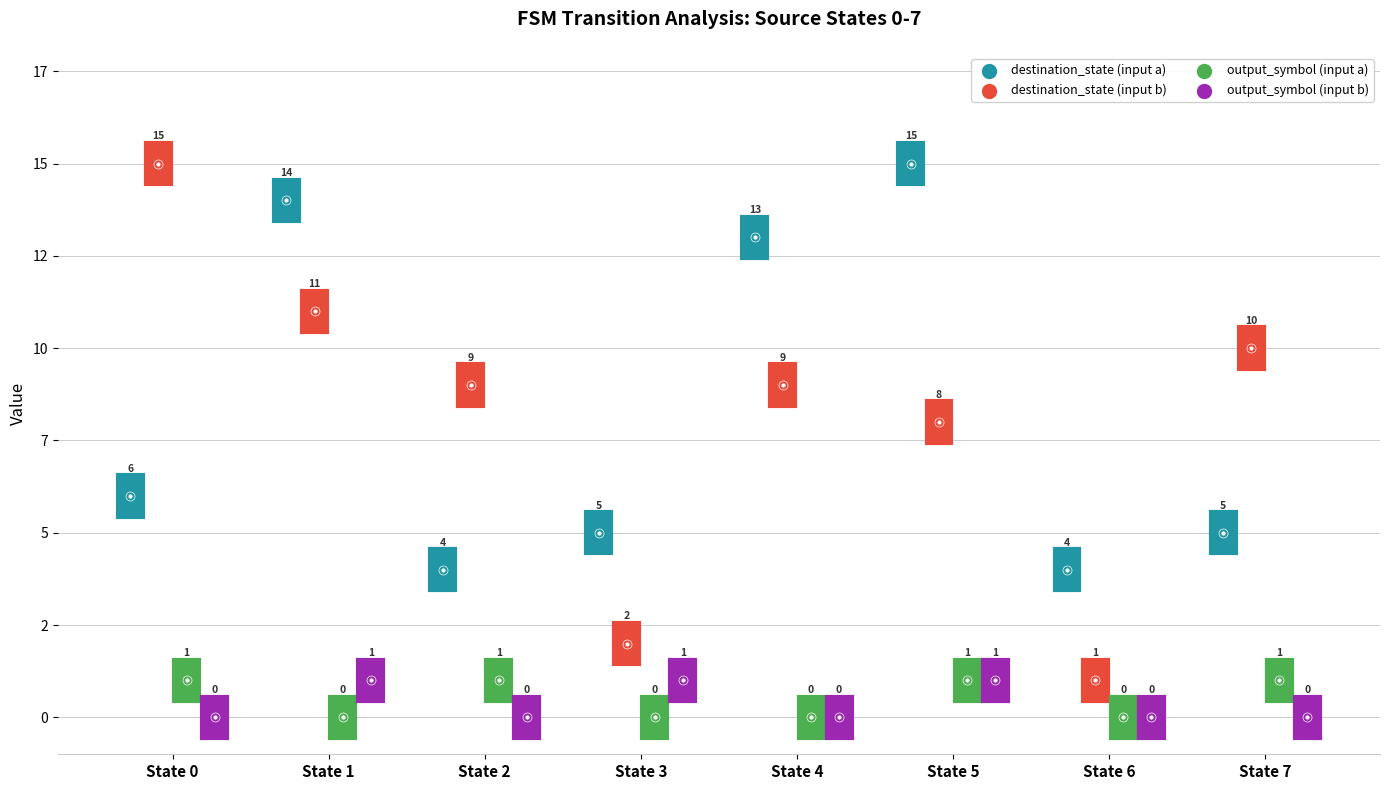

Which series contains the lowest Y value?

output_symbol (input a)